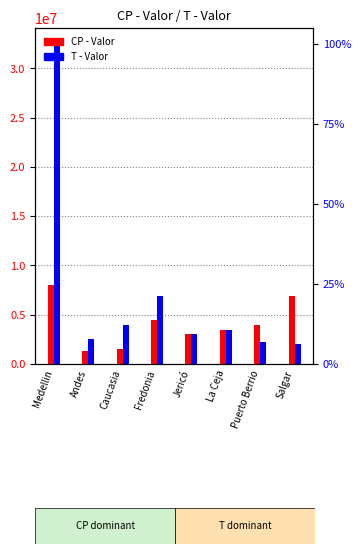

Rank the series at La Ceja from lowest to highest value.

CP - Valor, T - Valor